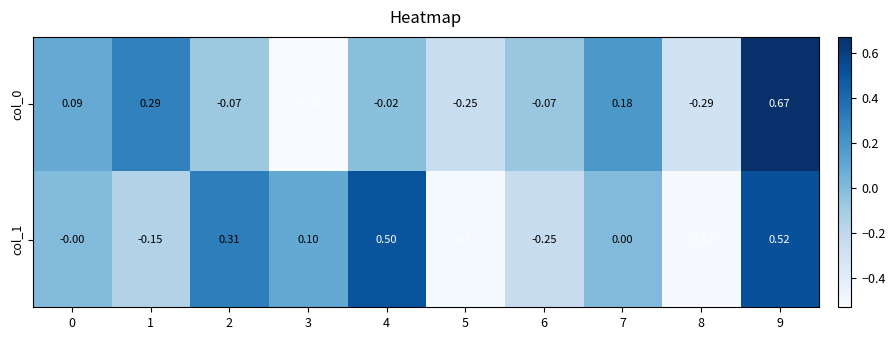

Is the value of col_0 at 2 greater than the value of col_1 at 2?

No